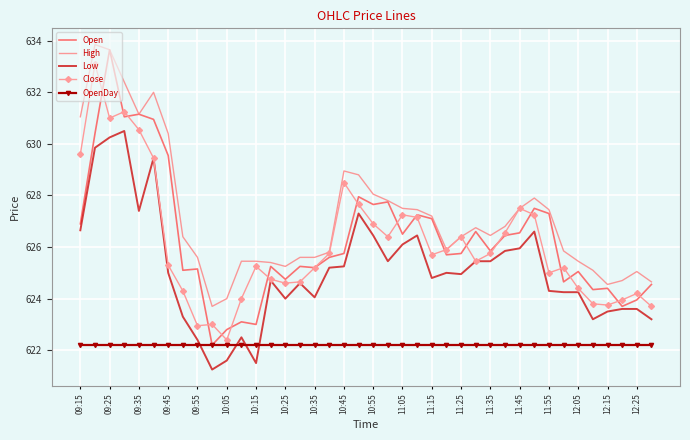

What is the maximum value shown in the chart?

633.9